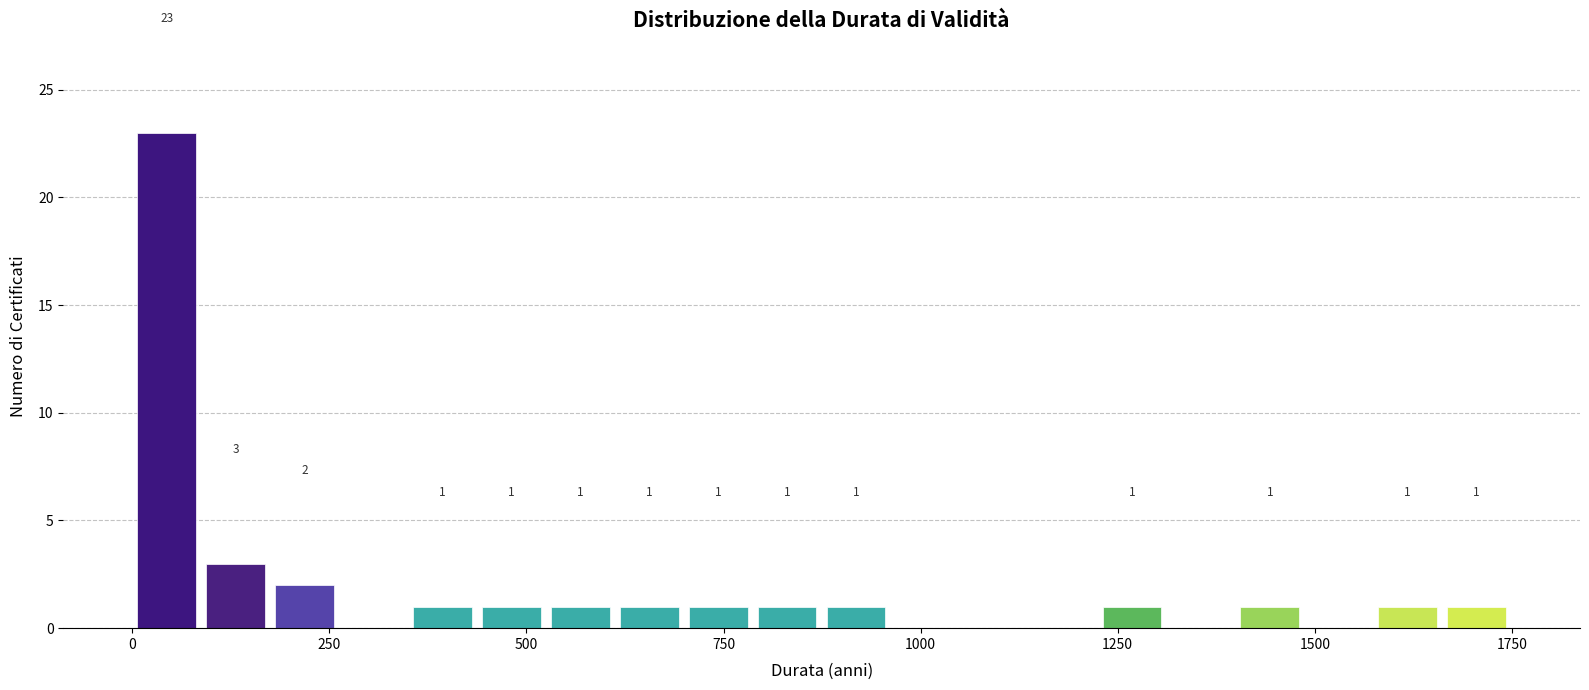

Around what value on the x-axis is the tallest bar? Give the approximate position of its centre, as read against the axis.

50